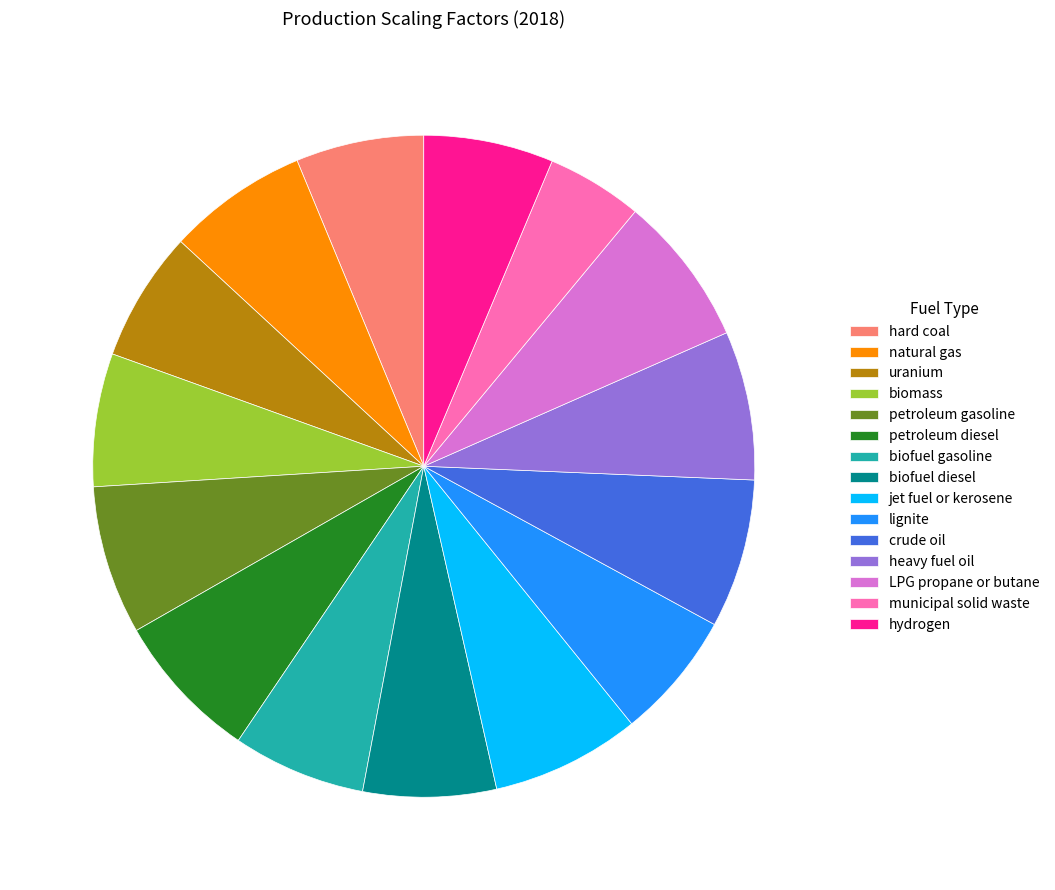

Between hard coal and natural gas, which is larger?

natural gas